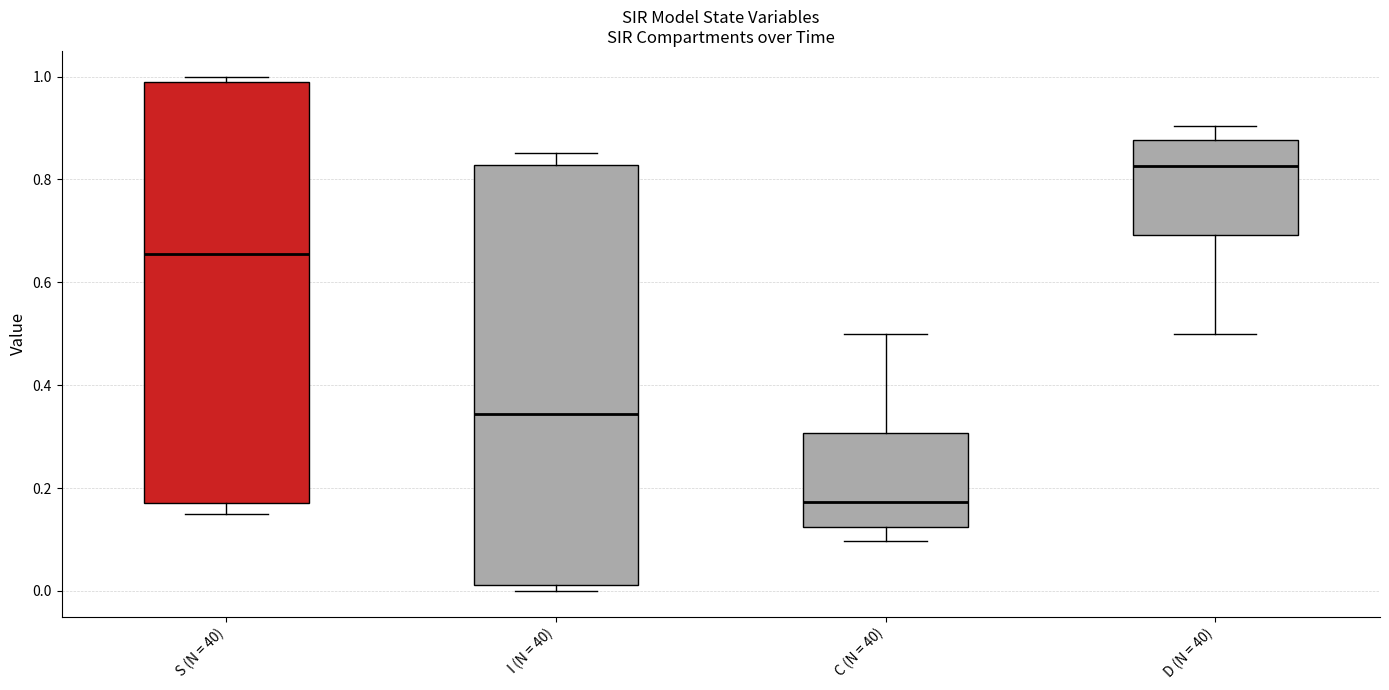

Reading left to right, transcribe this box plot: for each box, give where its median line is, the range the box spans, and where its two whiskers end, as read against the y-axis. The values are not printed on the chart, so give them approximately, as read against the axis.

S (N = 40): median 0.66, box 0.18 to 0.98, whiskers 0.14 to 1.00
I (N = 40): median 0.34, box 0.02 to 0.82, whiskers 0.00 to 0.86
C (N = 40): median 0.18, box 0.12 to 0.30, whiskers 0.10 to 0.50
D (N = 40): median 0.82, box 0.70 to 0.88, whiskers 0.50 to 0.90